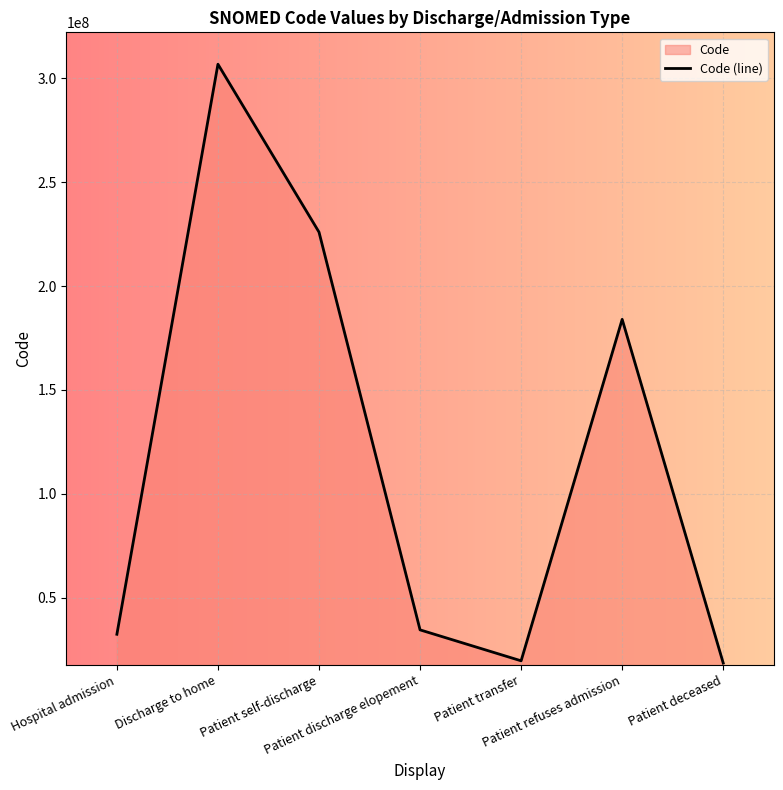

How many data points are less than 34596002?

3